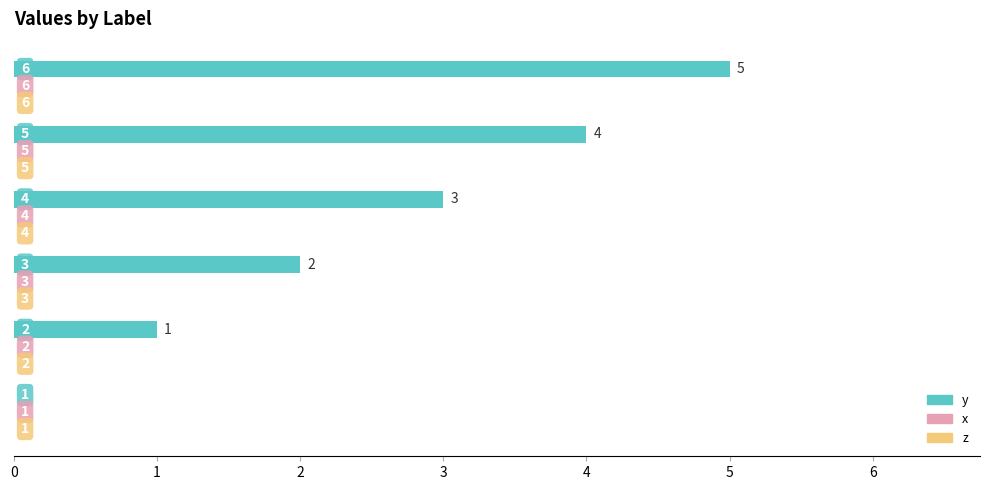

How many values are between 1 and 4?

4